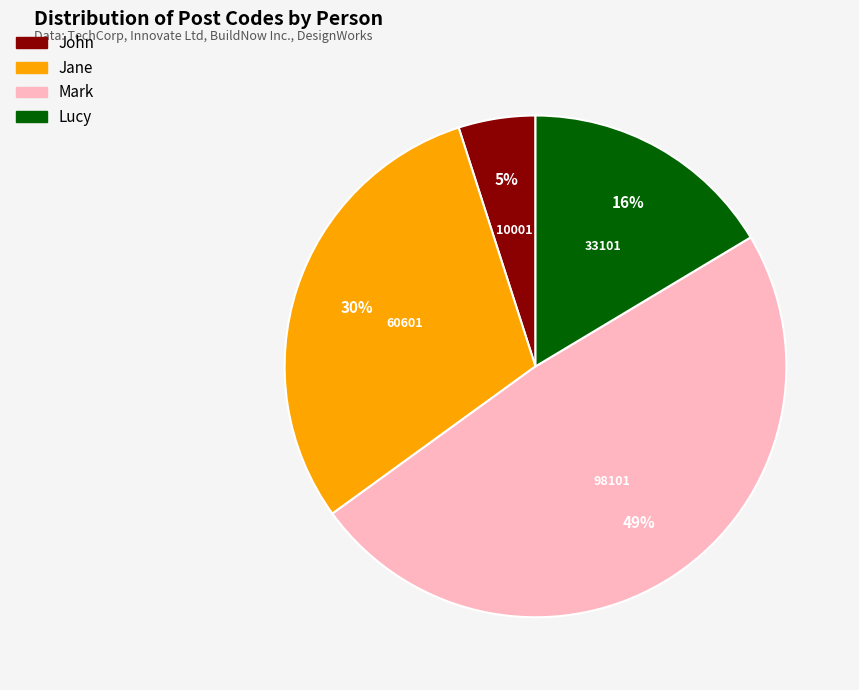

The Jane slice represents 30% of the pie. True or false?

True